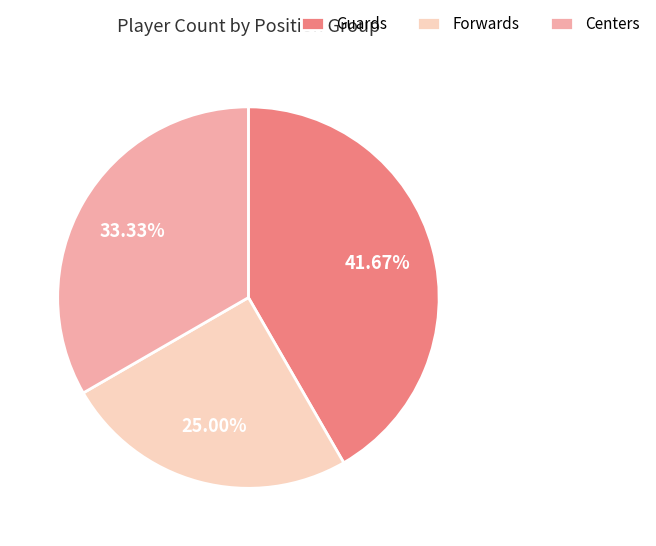

Approximately how many times larger is the value at Centers compared to Forwards?

1.3